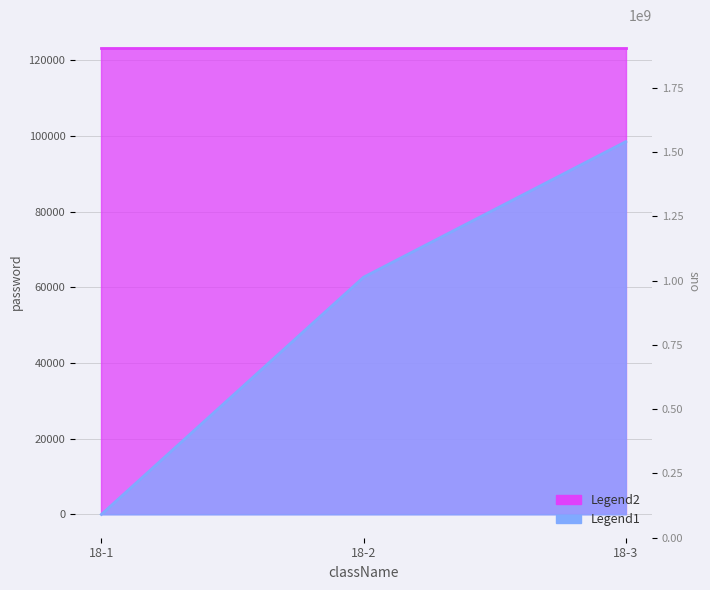

List the labels in order of value, smallest first.

18-1, 18-2, 18-3